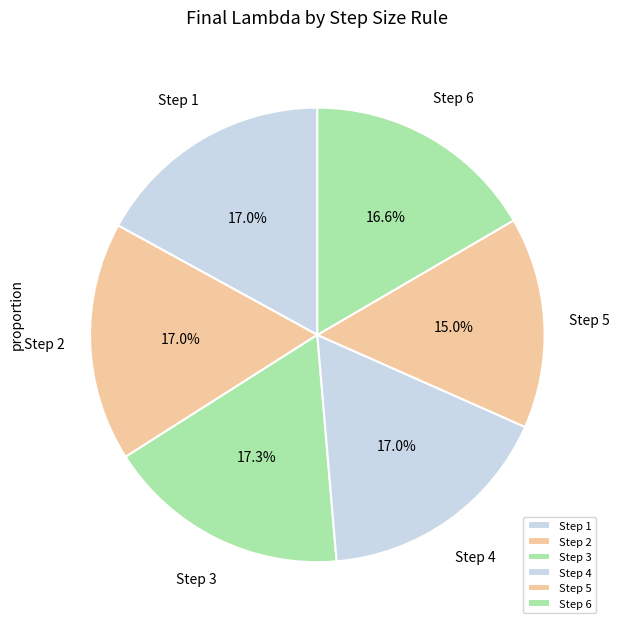

What is the smallest slice in the pie chart?

Step 5